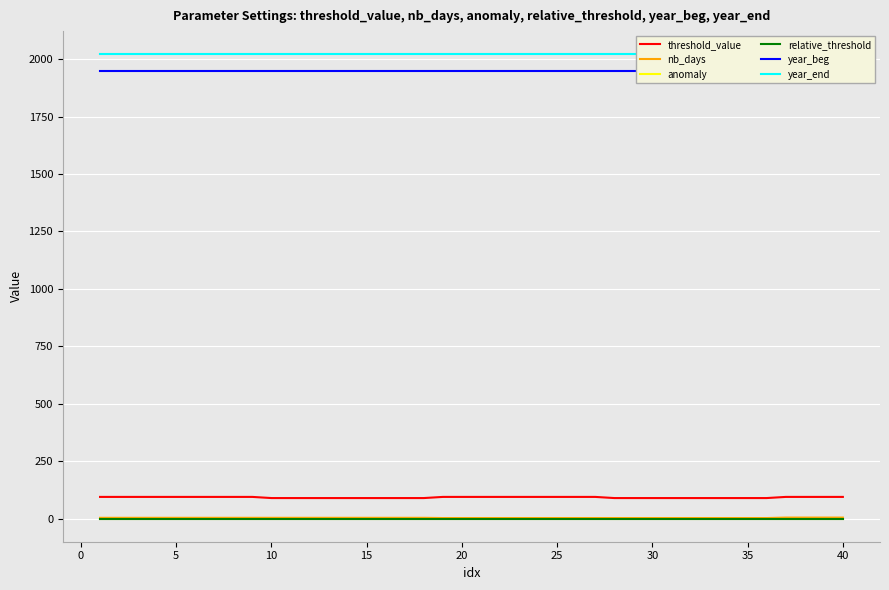

Count the nb_days values in the range 3 to 4.

36